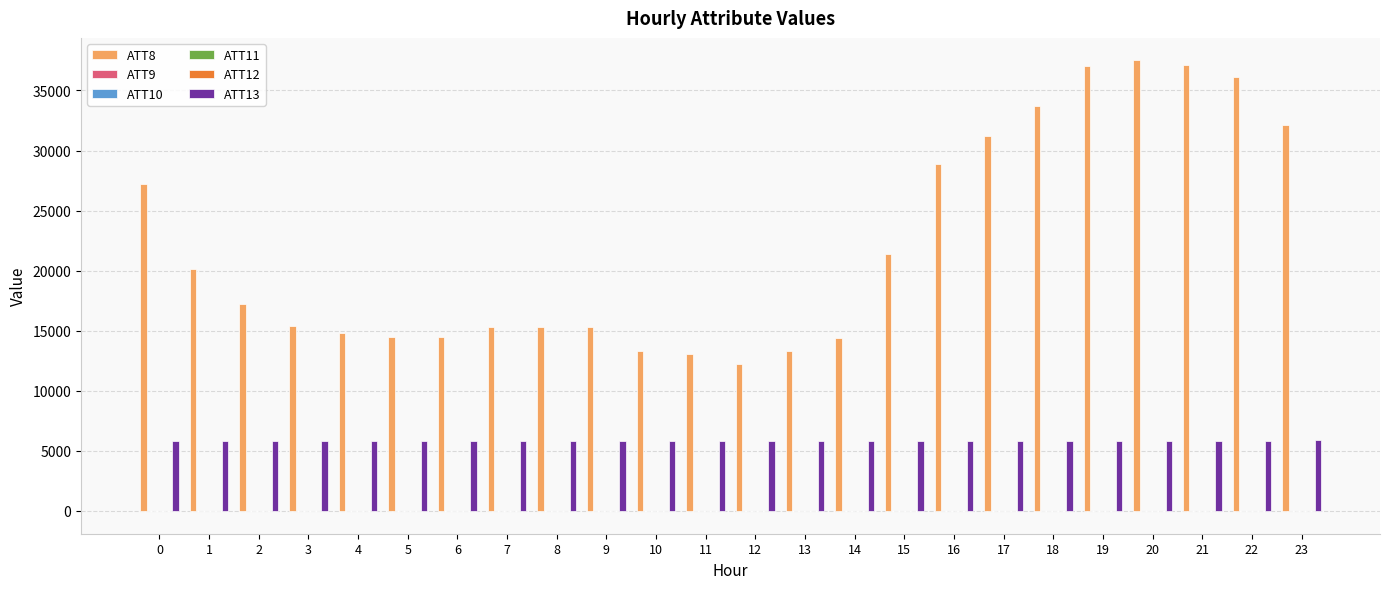

What is the greatest value displayed?

37500.0